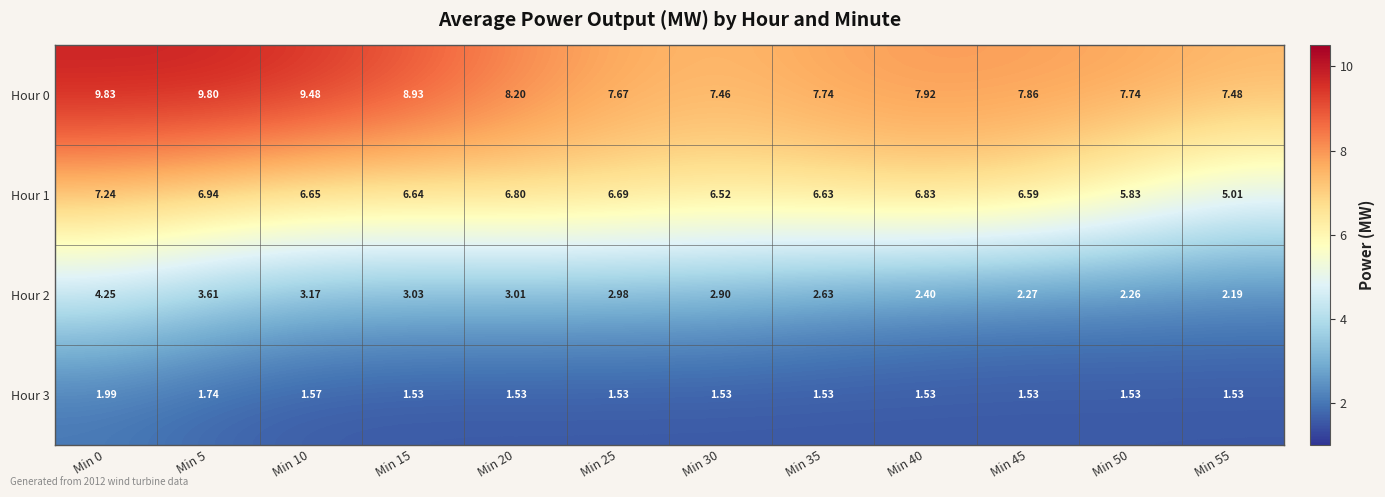

Is the value of Hour 1 at Min 55 greater than the value of Hour 0 at Min 55?

No